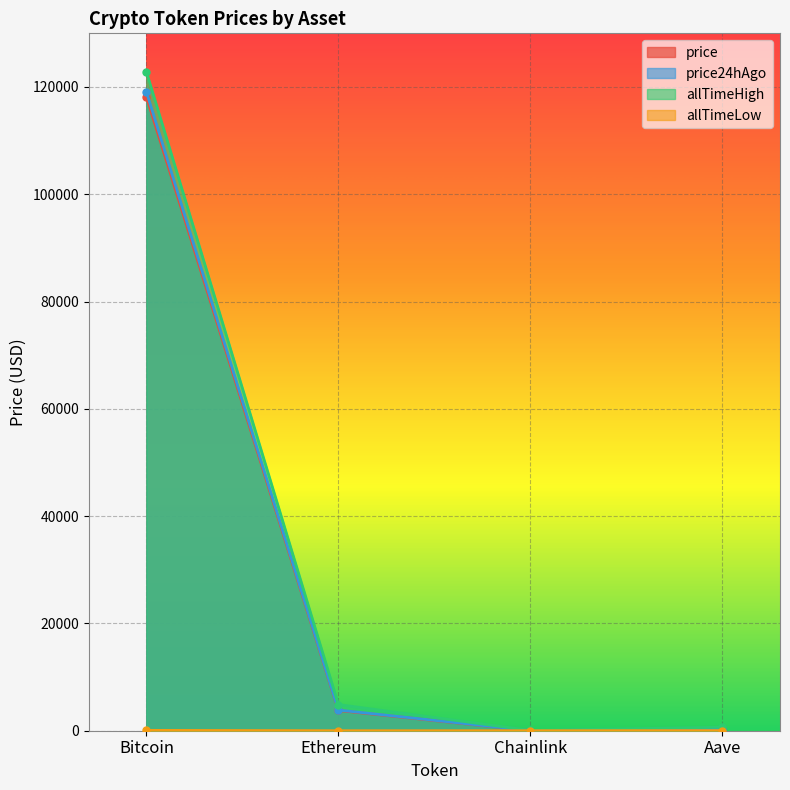

True or false: price24hAgo and allTimeLow intersect in this chart.

False